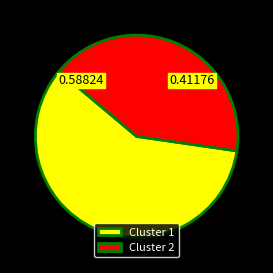

Is Cluster 1 the majority of the pie?

Yes